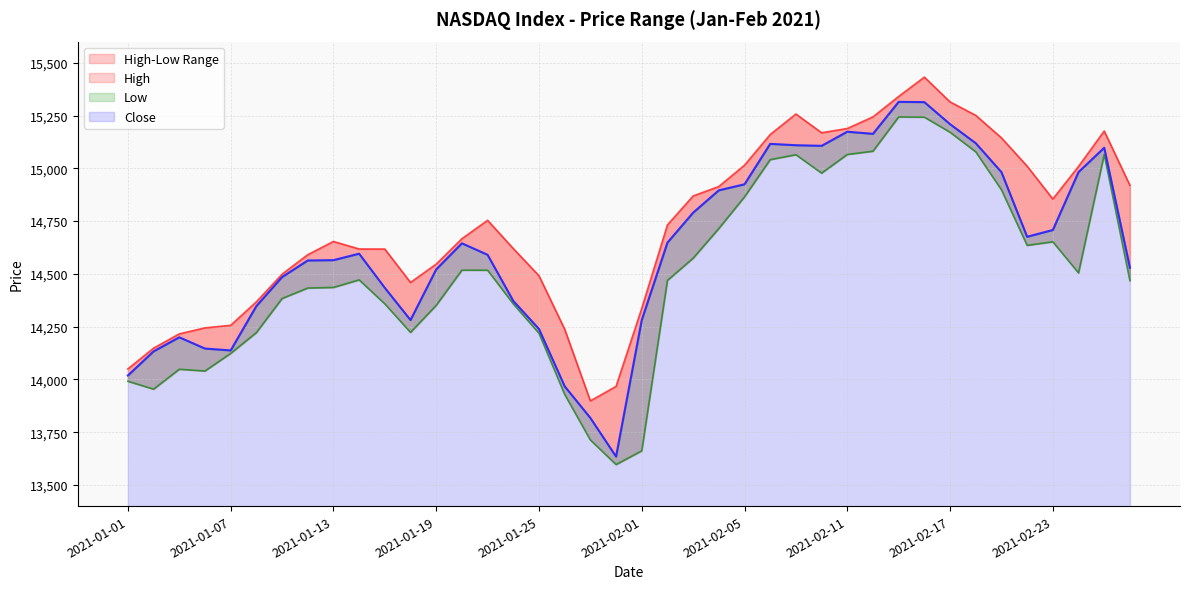

Which series has the largest range (max minus min)?

Close